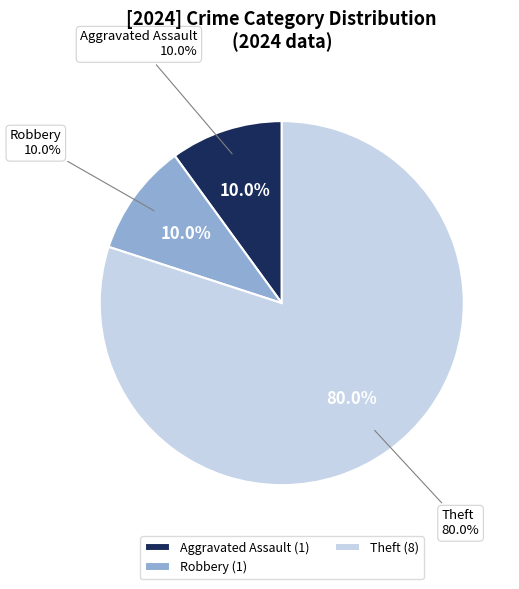

To the nearest percent, what portion does Aggravated Assault represent?

10%